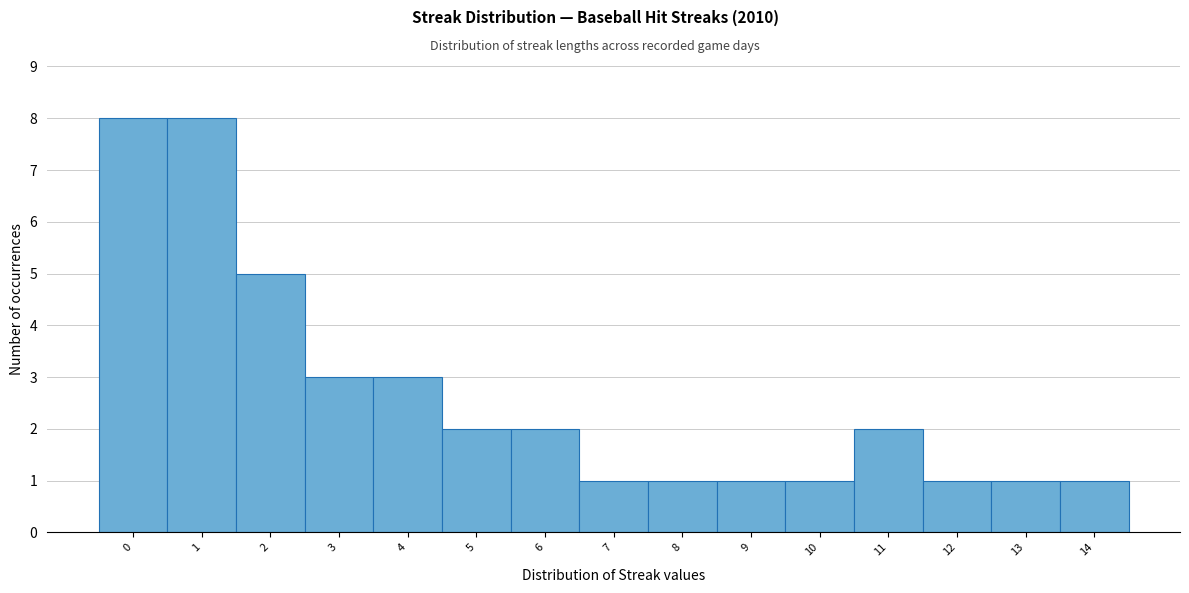

Reading left to right, list every bar in this chart as the range it spans on the x-axis followed by its height. The values are not printed on the chart, so give them approximately, as read against the axis.

-0.5 to 0.5: 8
0.5 to 1.5: 8
1.5 to 2.5: 5
2.5 to 3.5: 3
3.5 to 4.5: 3
4.5 to 5.5: 2
5.5 to 6.5: 2
6.5 to 7.5: 1
7.5 to 8.5: 1
8.5 to 9.5: 1
9.5 to 10.5: 1
10.5 to 11.5: 2
11.5 to 12.5: 1
12.5 to 13.5: 1
13.5 to 14.5: 1